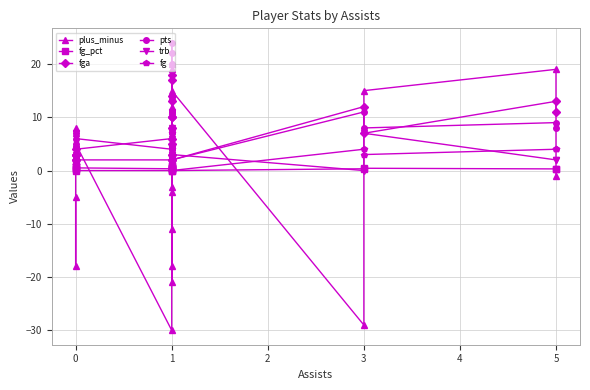

How many values in the fga series exceed 7?

10